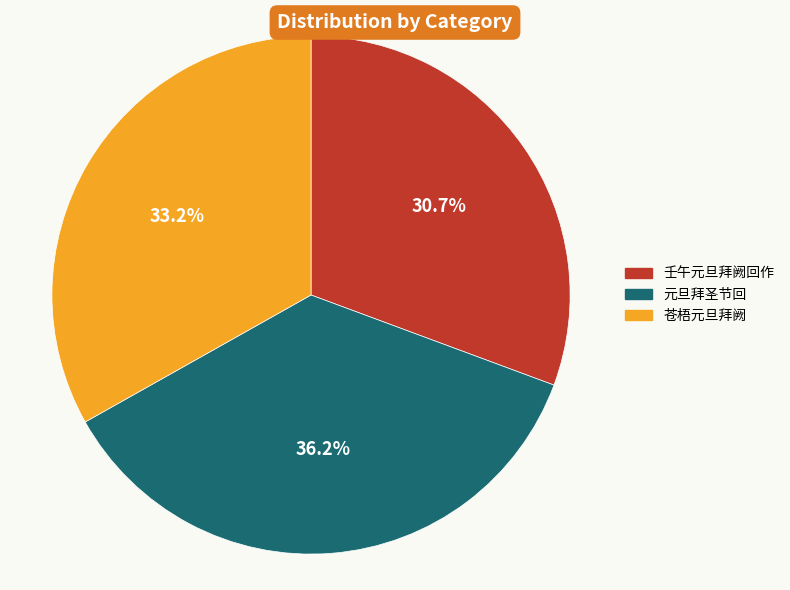

True or false: 元旦拜圣节回 accounts for 36% of the total.

True